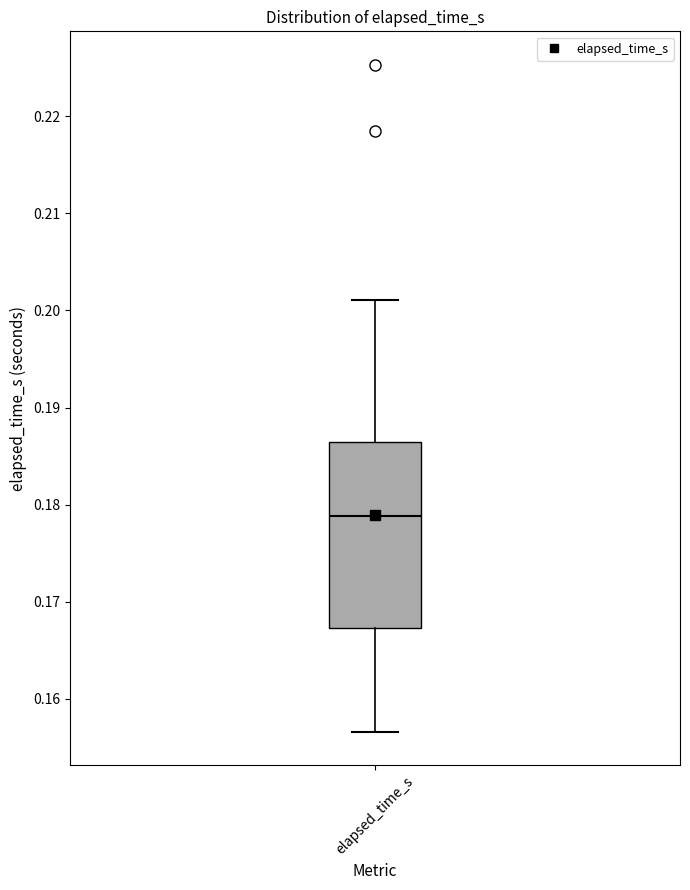

Read this box plot against the y-axis: the position of the median line, the range covered by the box, and the ends of both whiskers. The values are not printed on the chart, so give them approximately, as read against the axis.

median 0.179, box 0.167 to 0.187, whiskers 0.157 to 0.201